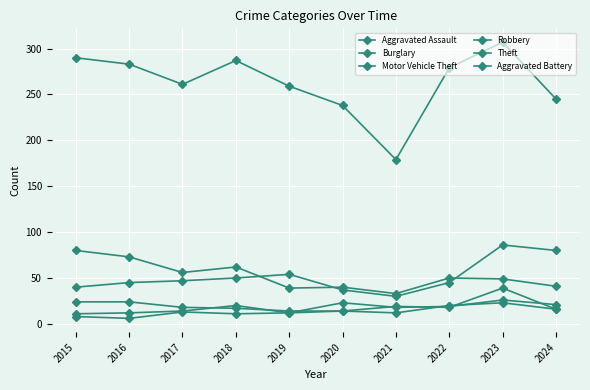

Does the chart have visible grid lines?

Yes